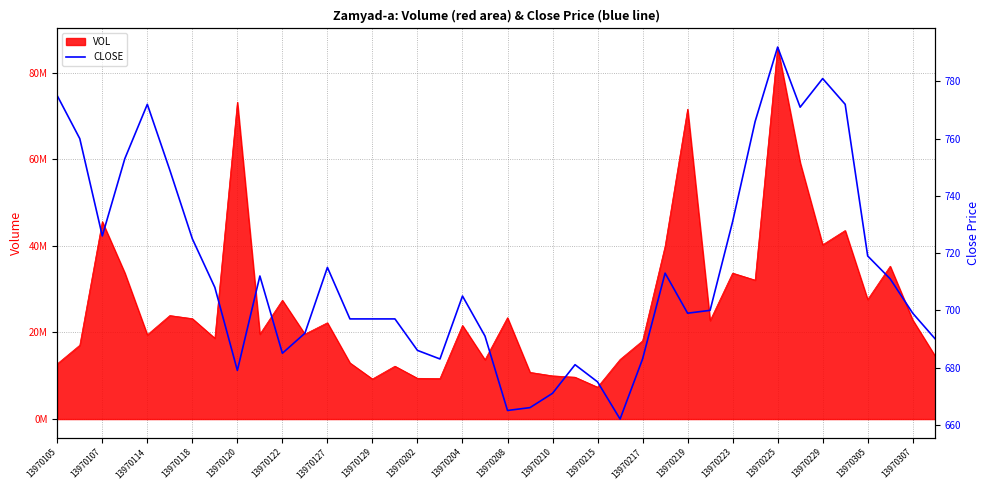

Reading right to left, list all the values displayed in this chart.

690	699	711	719	772	781	771	792	766	731	700	699	713	683	662	675	681	671	666	665	691	705	683	686	697	697	697	715	692	685	712	679	708	725	749	772	753	726	760	775